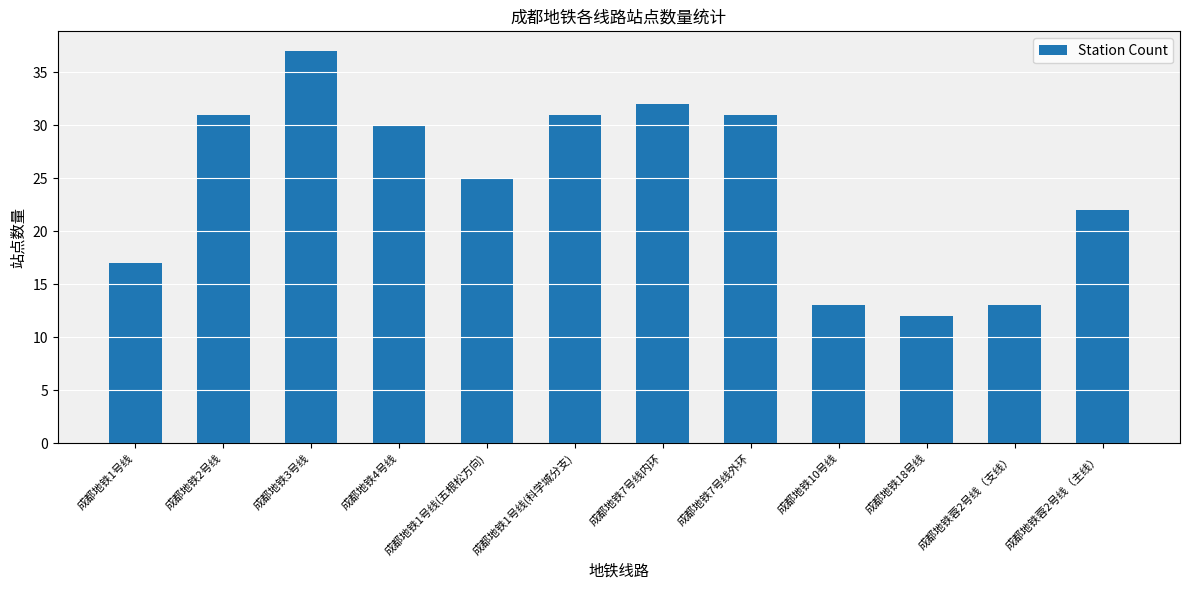

How many values are below 30?

6